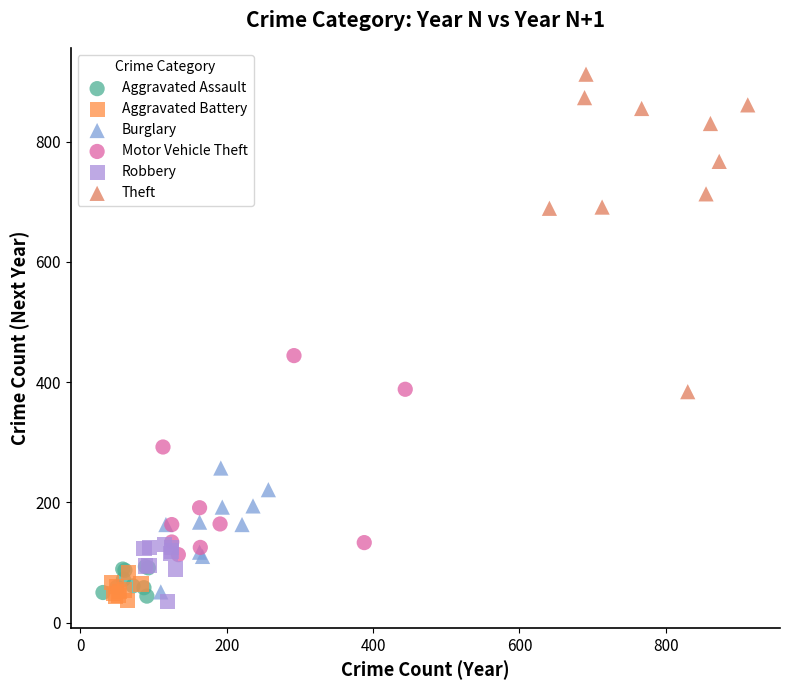

Which series contains the highest Y value?

Theft